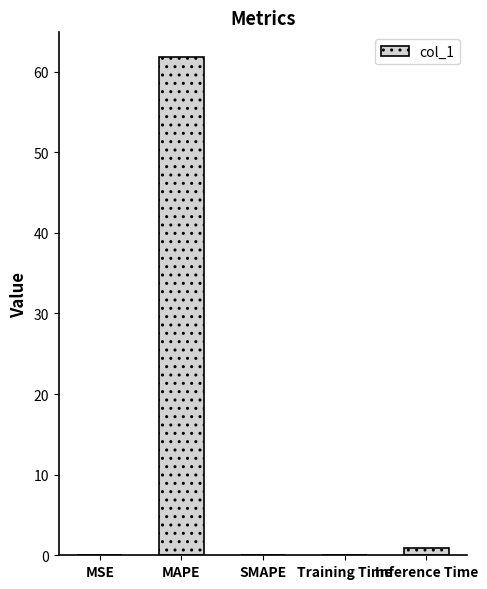

What is the change in value from MSE to Inference Time?

+0.9